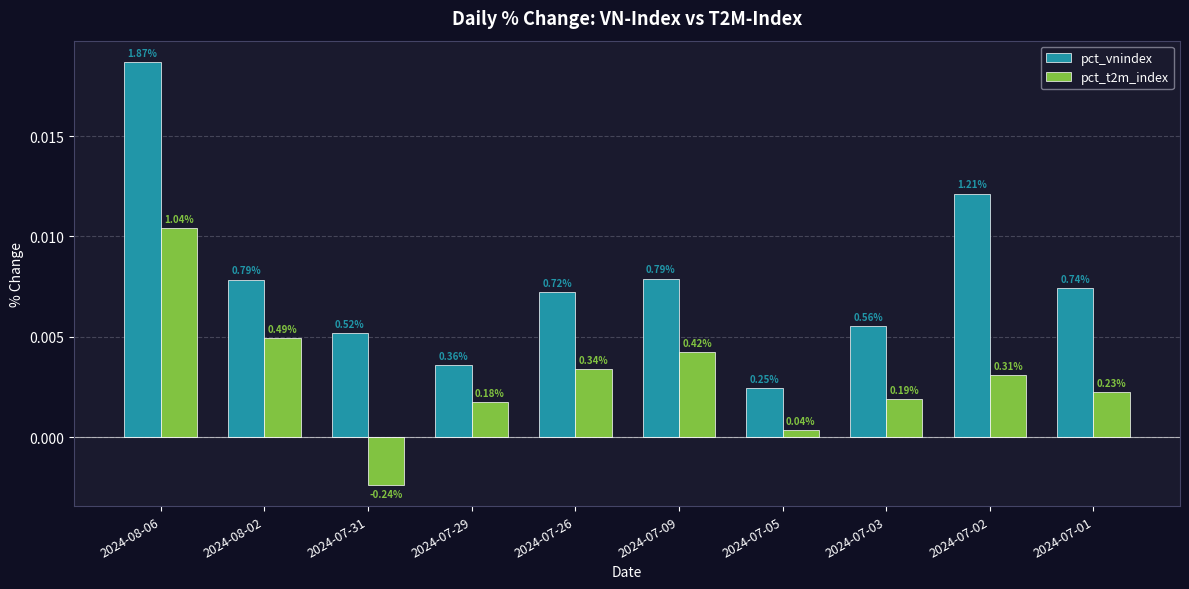

How many pct_vnindex values are between 0 and 1?

10